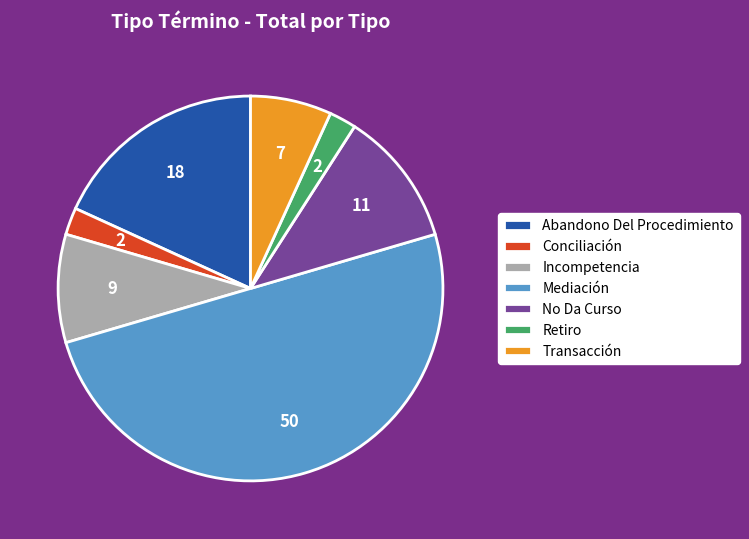

Combined, do Incompetencia and No Da Curso account for over 50%?

No